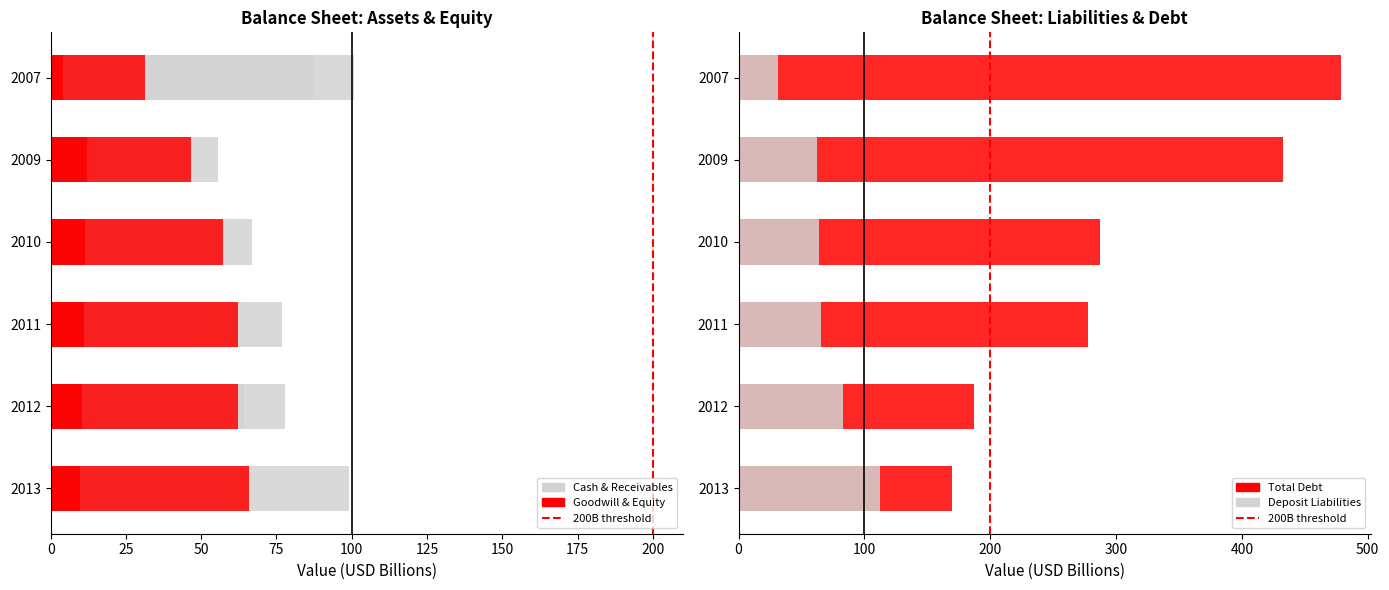

What is the minimum value shown in the chart?

4.1